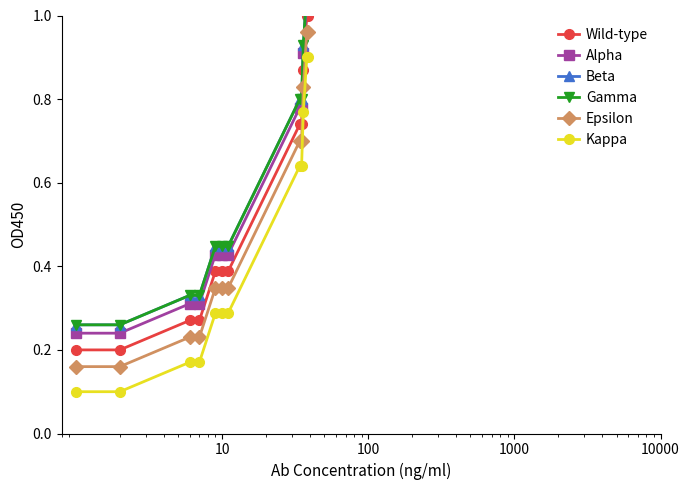

What is the value of the Kappa point at the 2nd from the left?

0.1